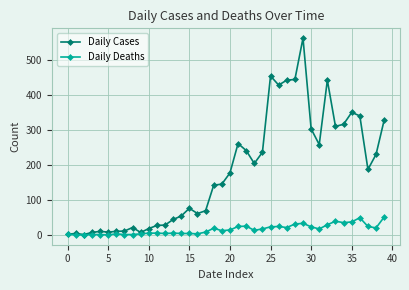

Which series has the largest total across all categories?

Daily Cases